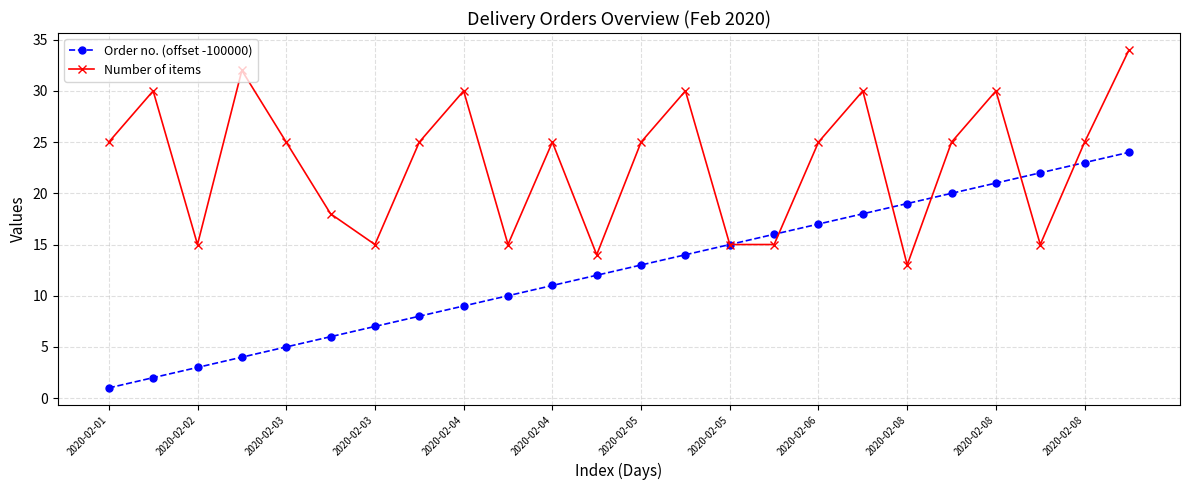

What is the maximum value shown in the chart?

34